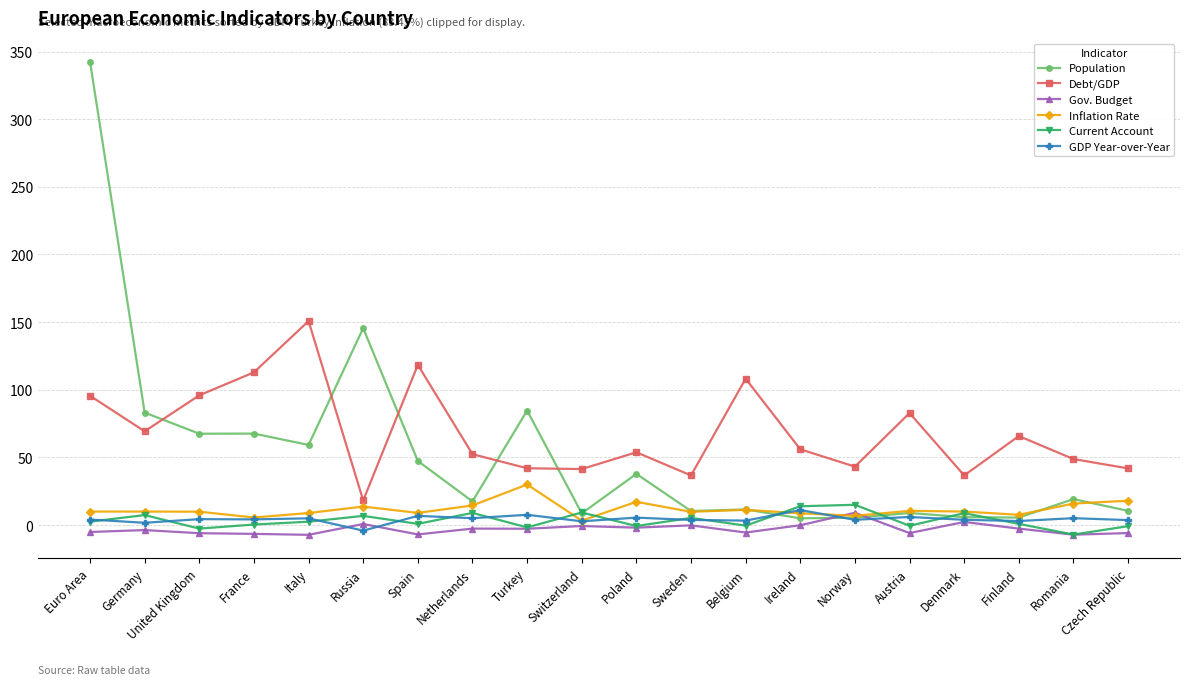

In Current Account, how many points are lower than both neighbors (excluding endpoints)?

7